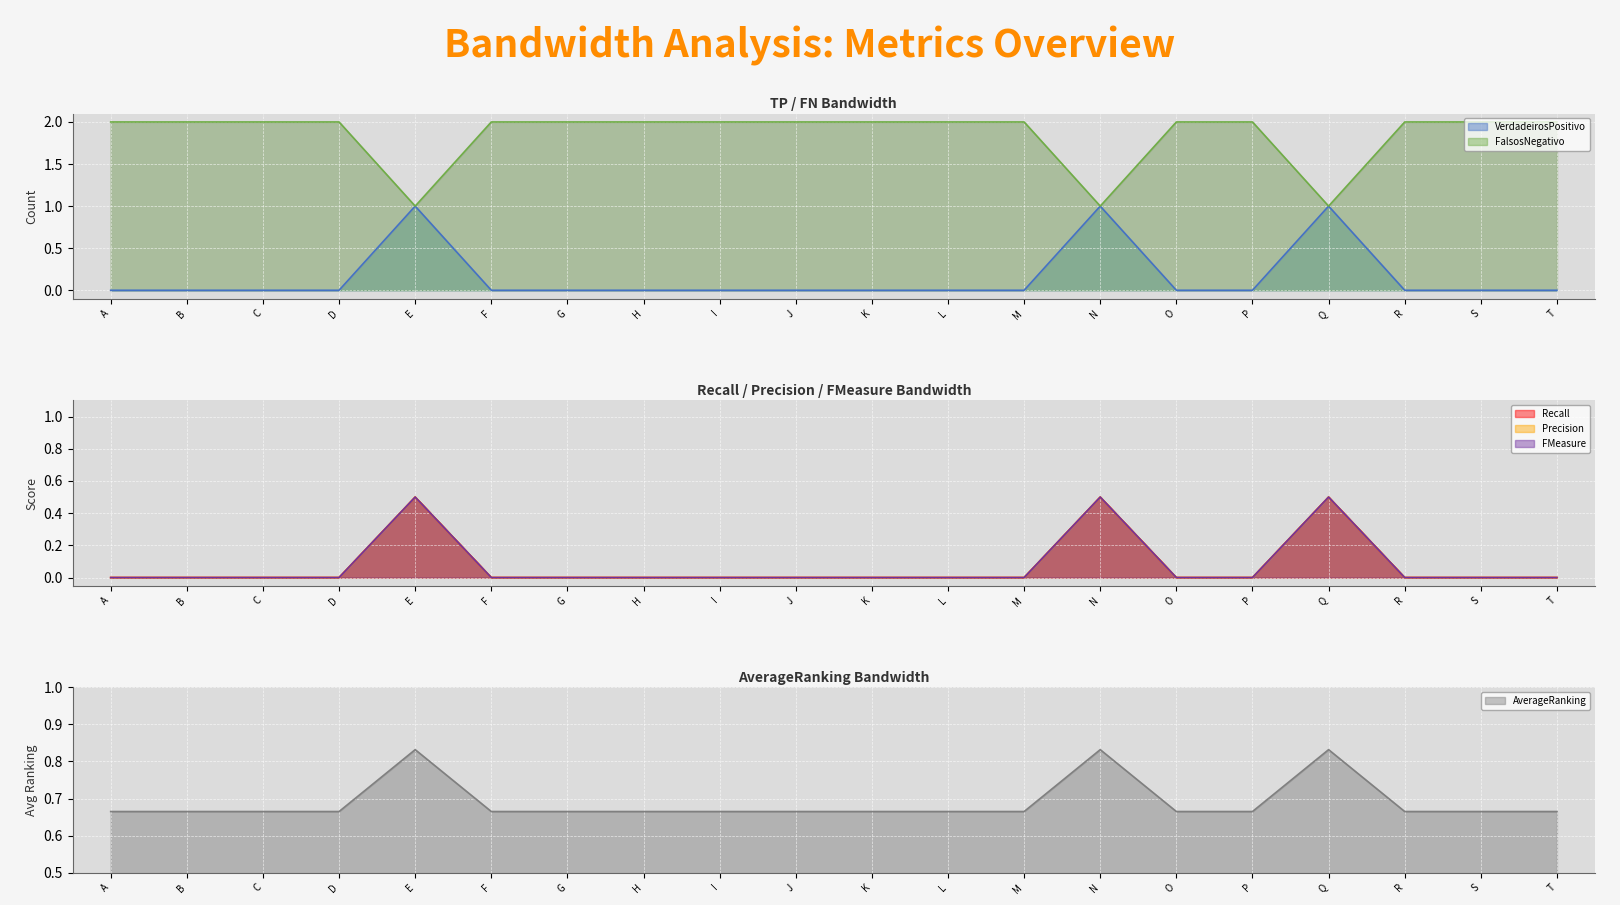

Which category has the lowest value in the VerdadeirosPositivo series?

A